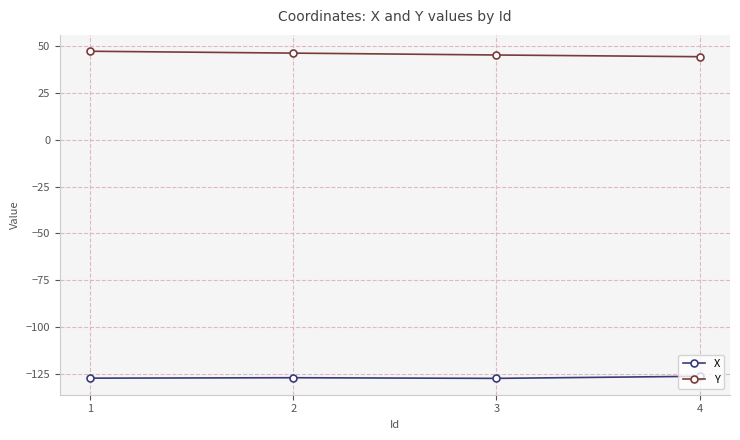

How many data points in Y are above 46?

2